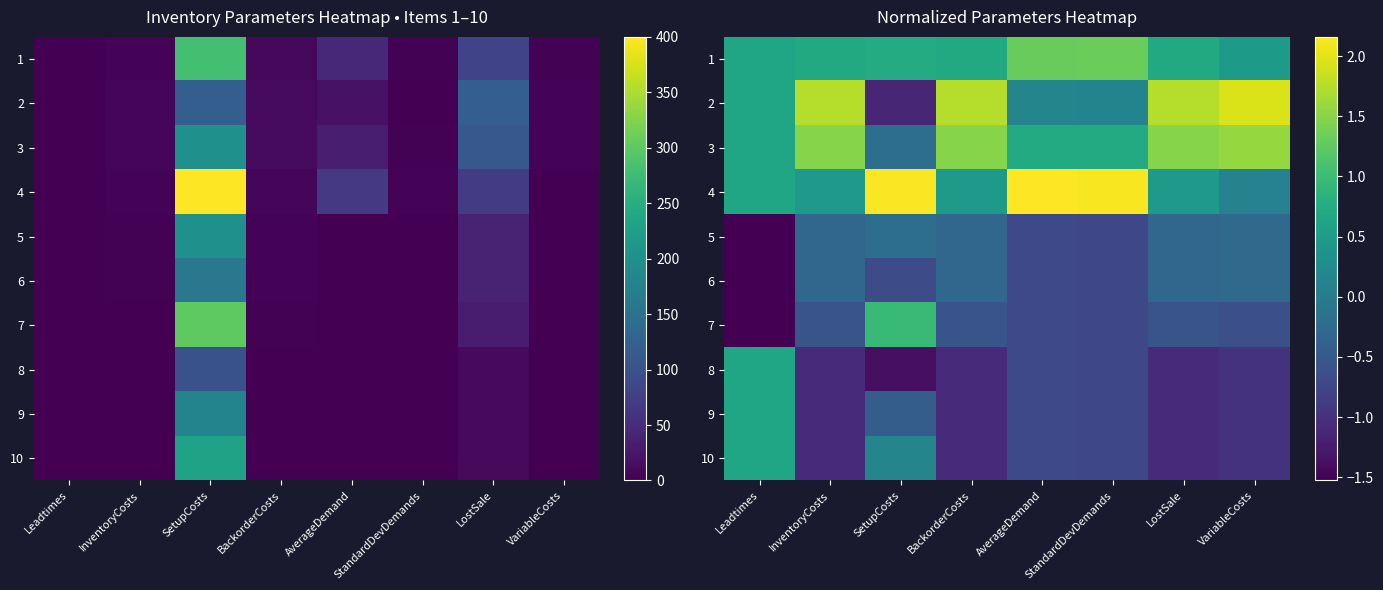

At how many categories does at least one series exceed 1?

7